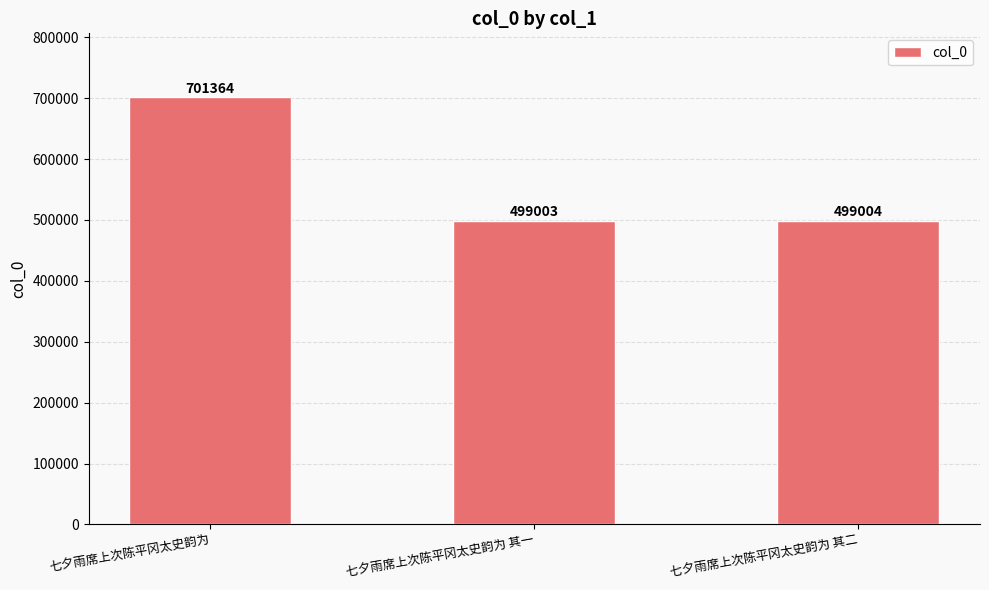

Reading left to right, what are all the values shown in this chart?

七夕雨席上次陈平冈太史韵为=701364	七夕雨席上次陈平冈太史韵为 其一=499003	七夕雨席上次陈平冈太史韵为 其二=499004